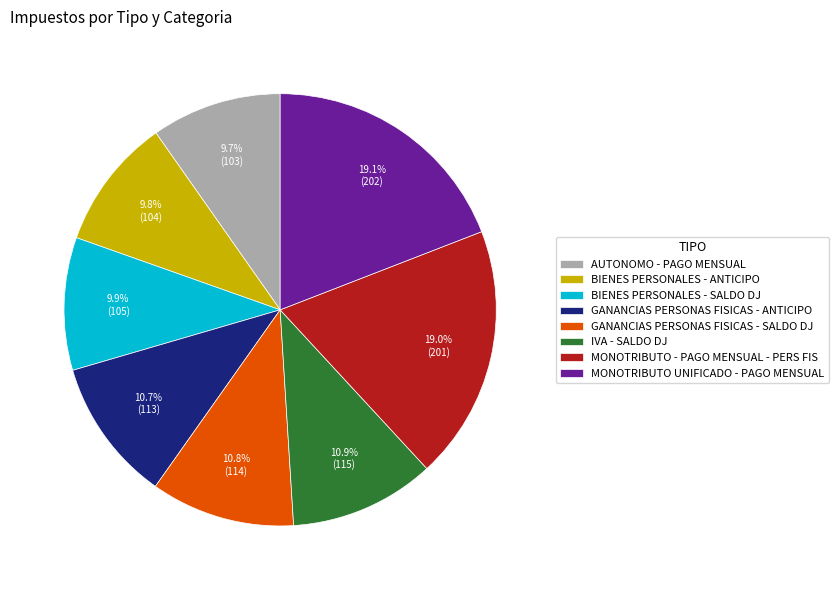

Is there any slice that represents more than half of the pie?

No